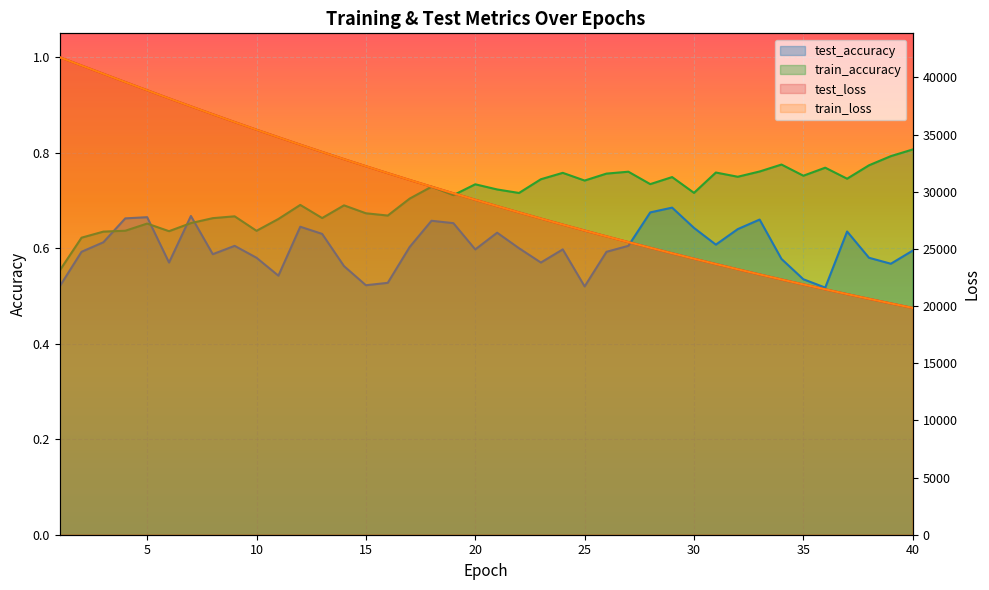

What is the sum of the train_loss values at 23 and 19?

57523.7